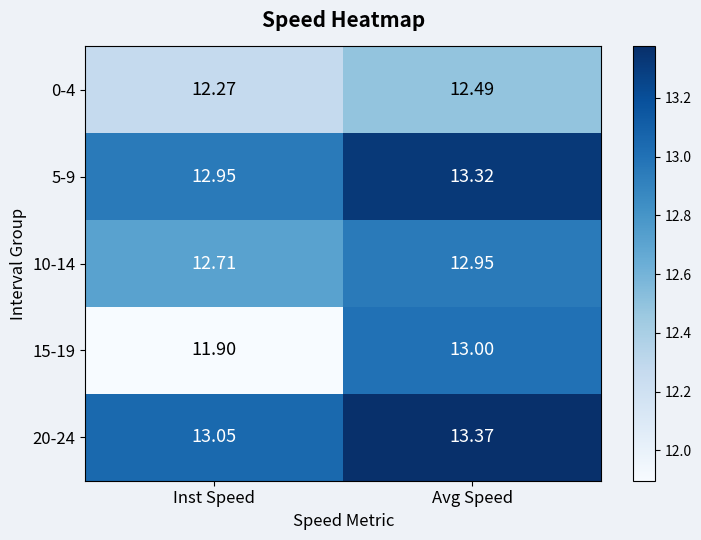

At which category is the sum across all series the highest?

Avg Speed